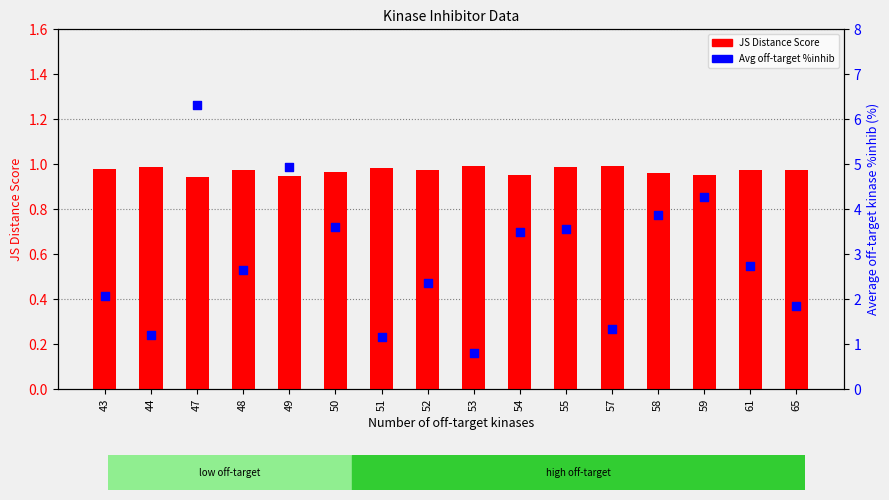

Which series has the largest total across all categories?

Average off-target kinase %inhib